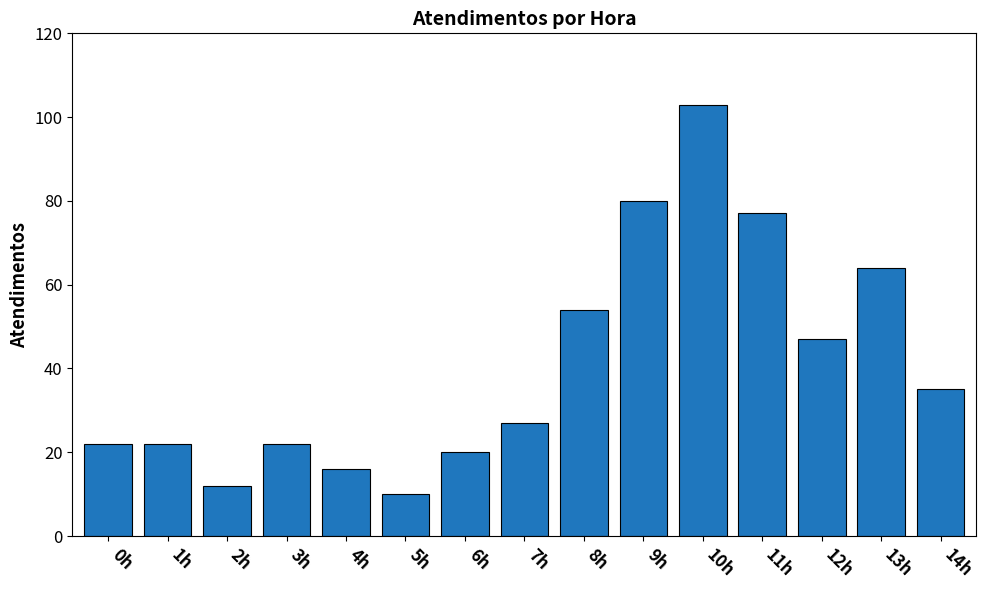

What is the minimum value shown in the chart?

10